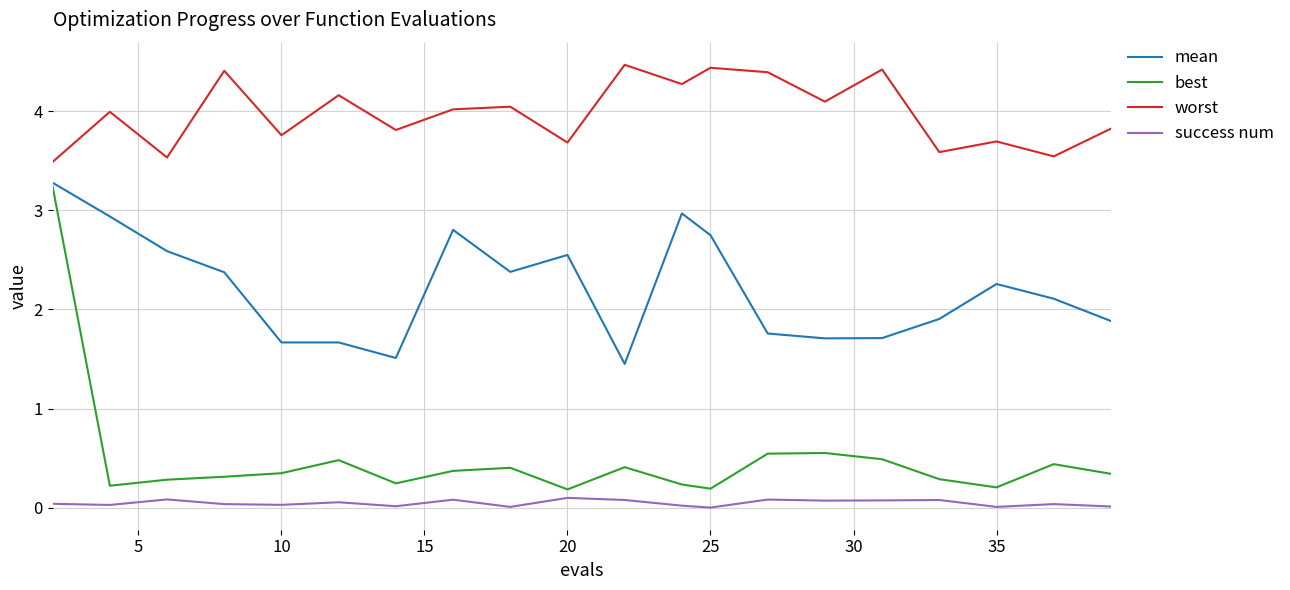

What is the greatest value displayed?

4.5